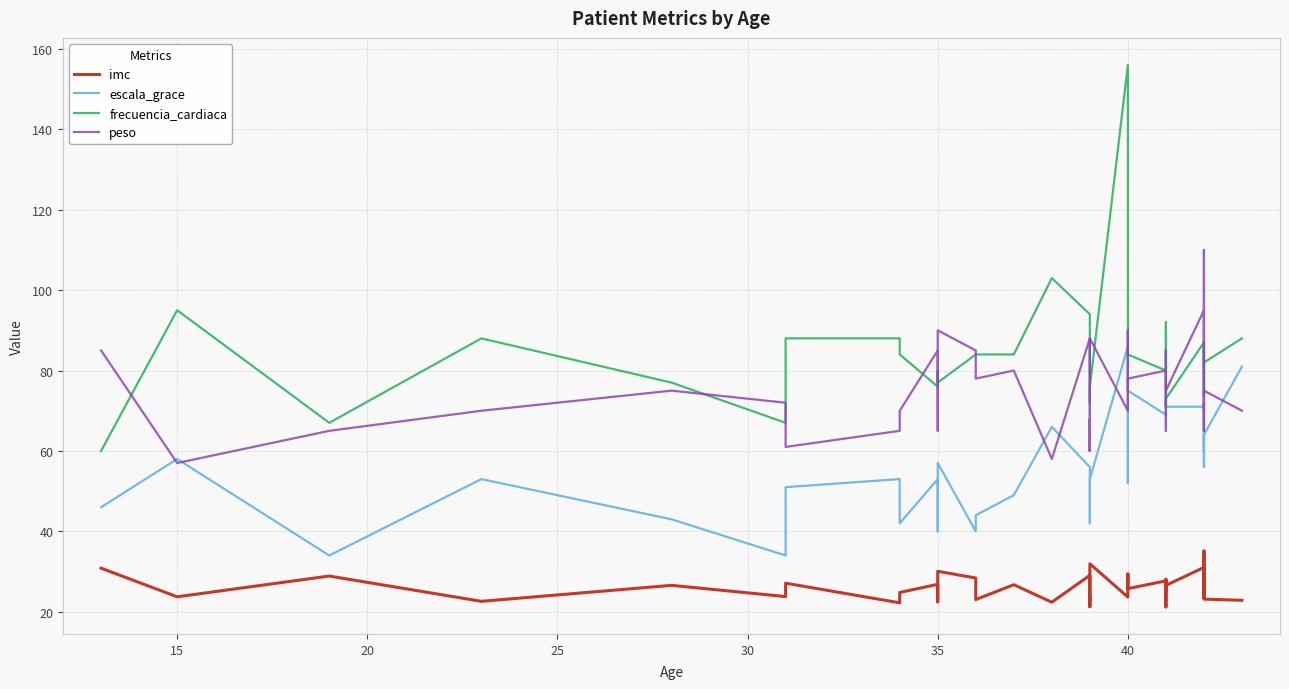

True or false: escala_grace and imc intersect in this chart.

False